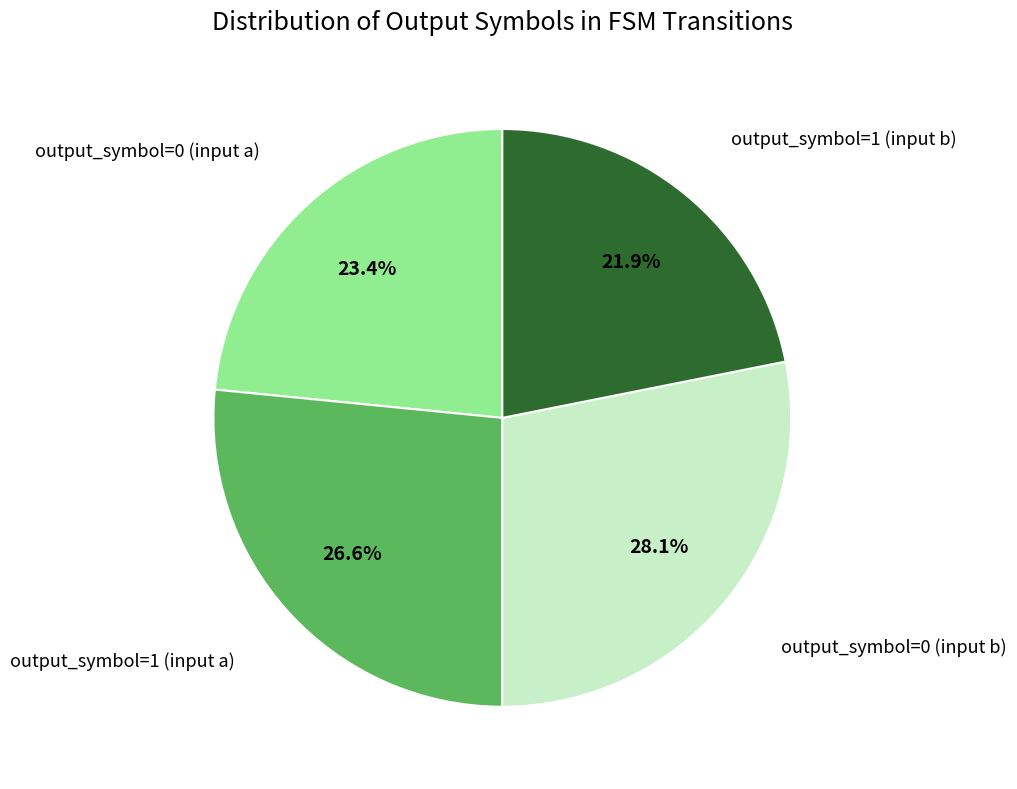

Is there a majority slice in this chart?

No